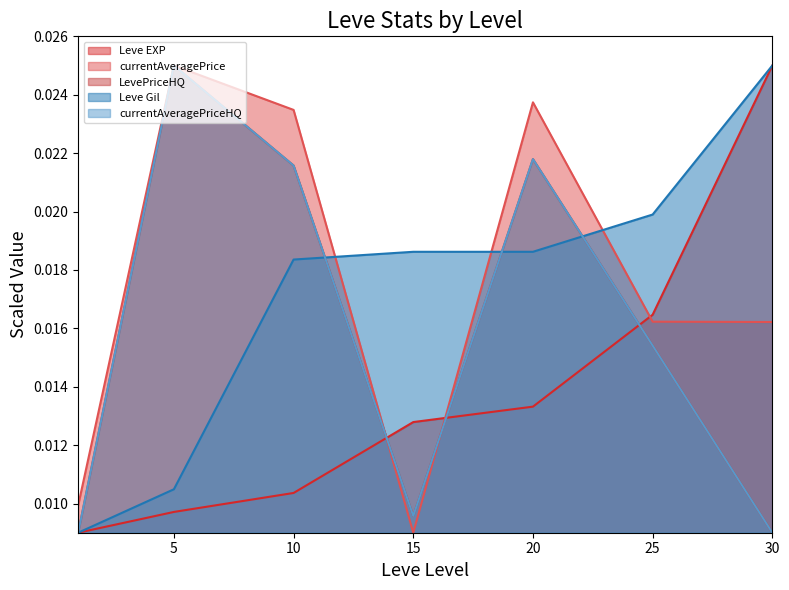

Which category has the highest value across all series?

30